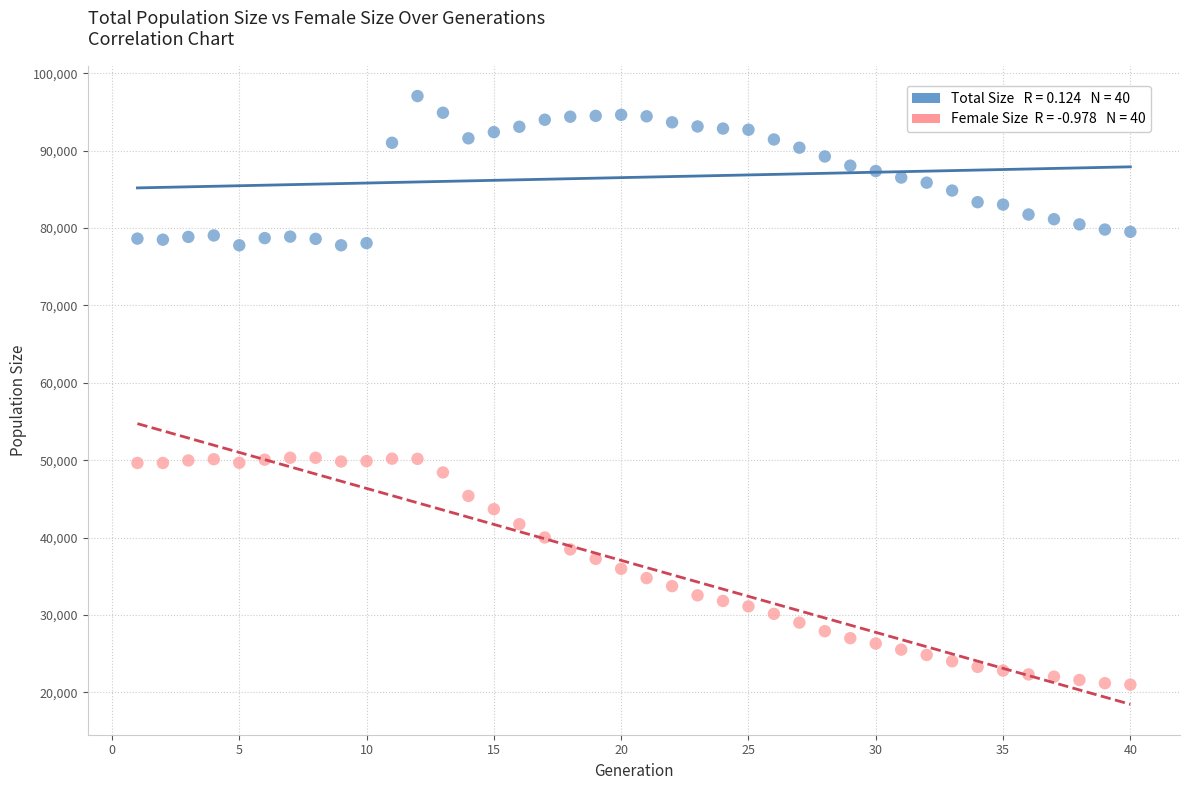

Across all data points, what is the range of X values (max minus min)?

39